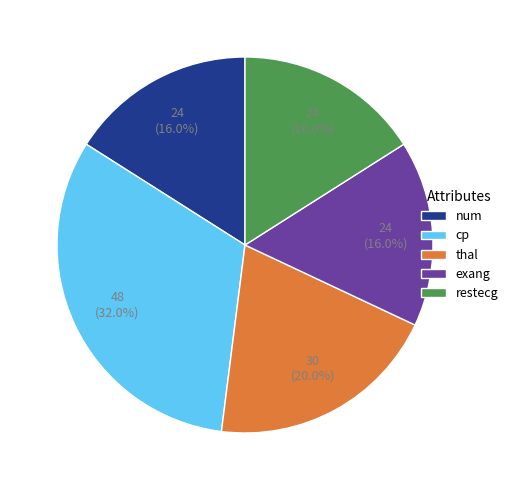

Do thal and exang together represent more than half of the pie?

No